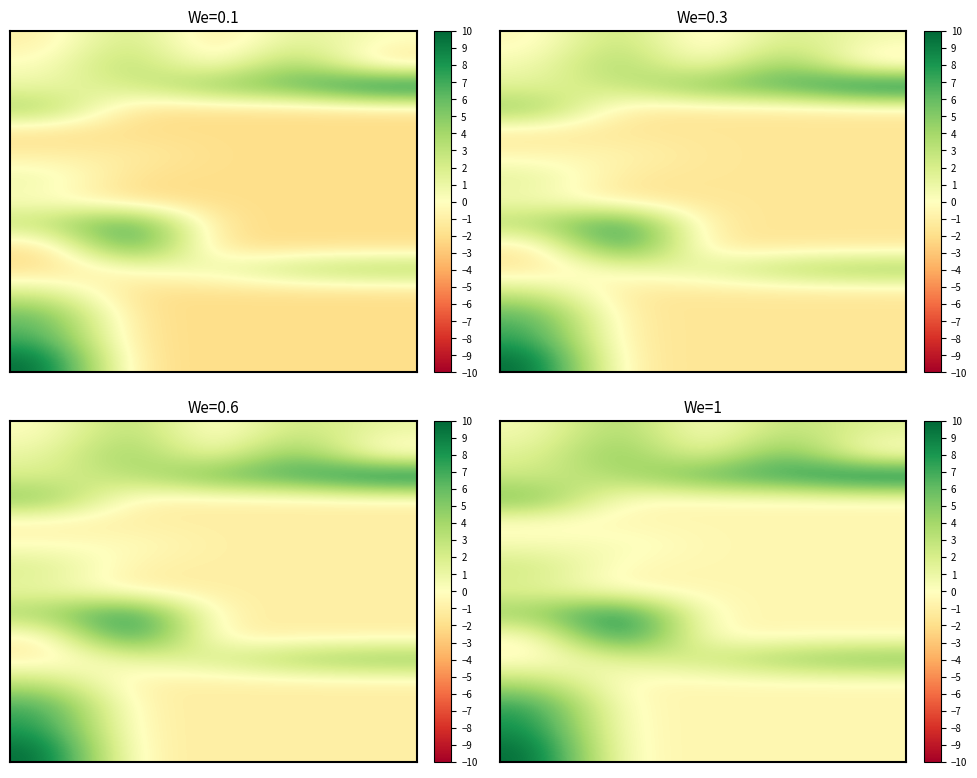

At how many categories does at least one series exceed 3?

5